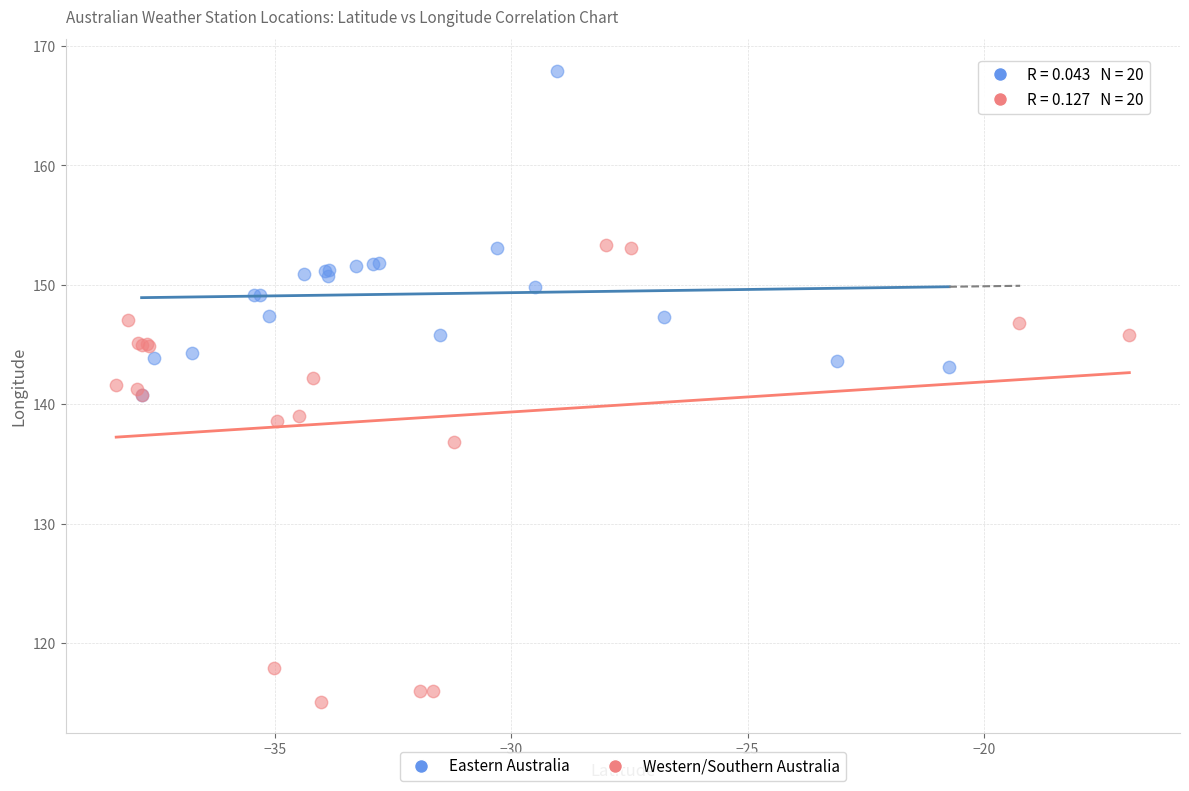

Which series reaches the maximum Y coordinate?

Eastern Australia